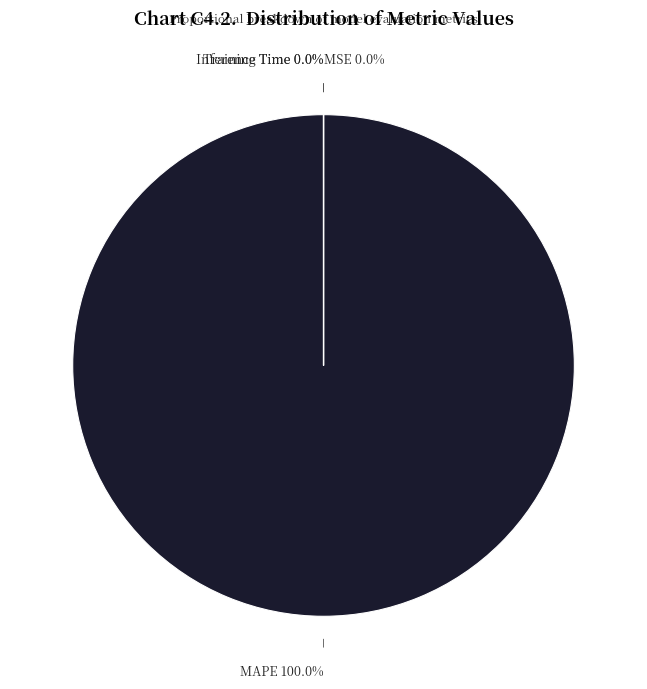

Rank the categories by value from lowest to highest.

Inference Time, Training Time, MSE, MAPE